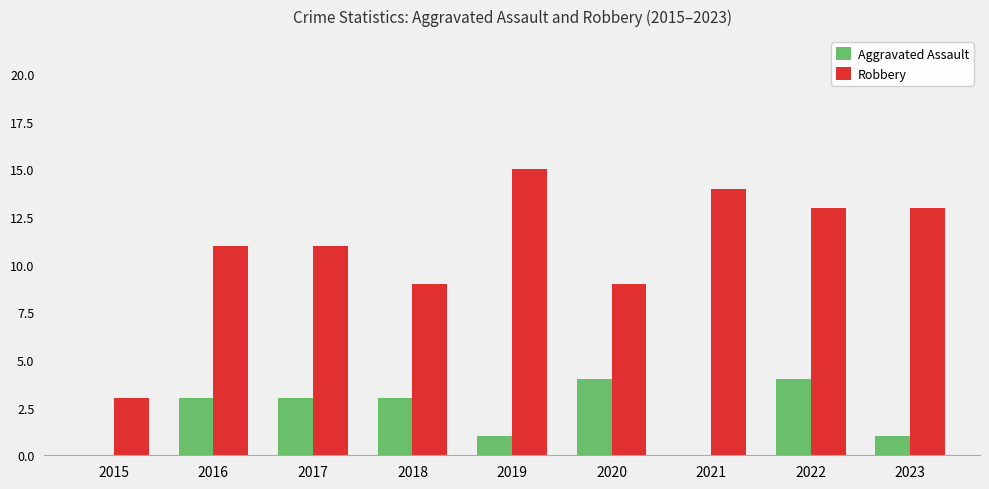

Between 2015 and 2021, which series saw the biggest shift?

Robbery